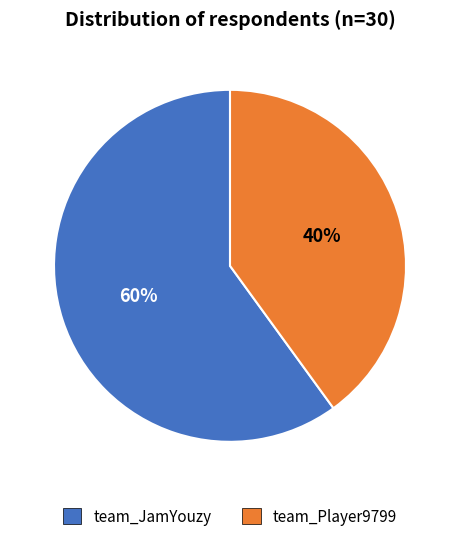

Do team_Player9799 and team_JamYouzy together represent more than half of the pie?

Yes